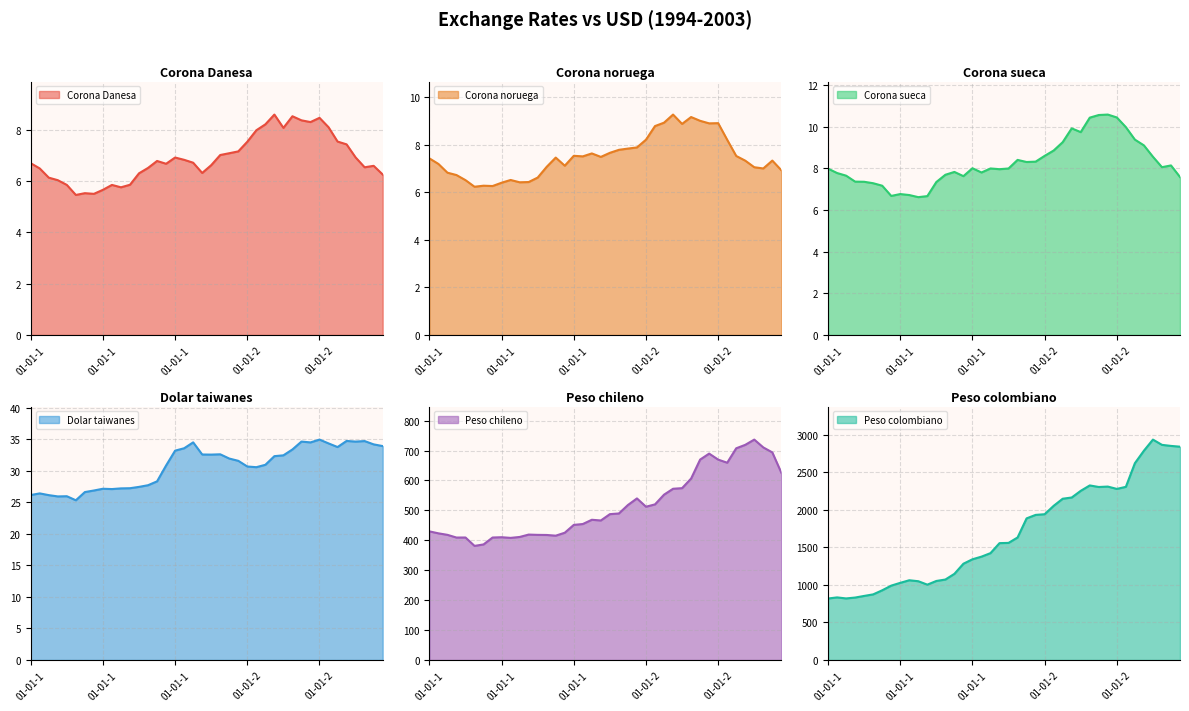

At how many categories does at least one series exceed 856?

35